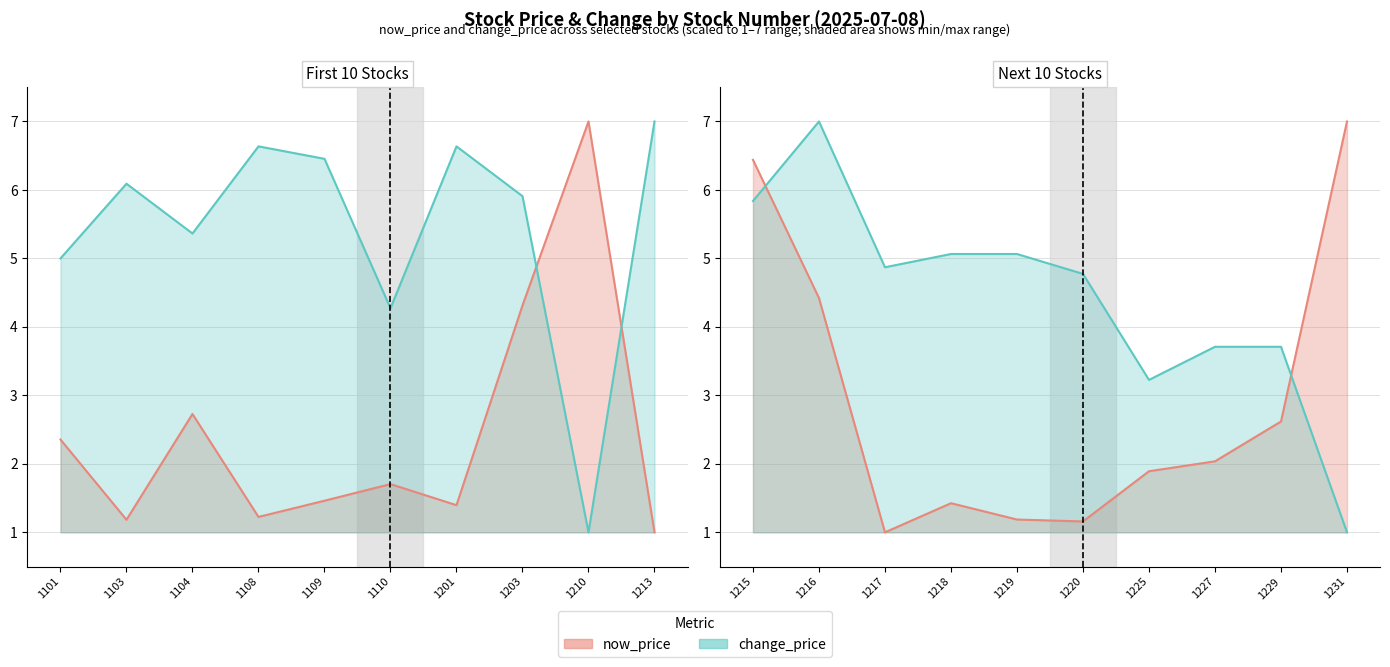

Count the number of categories in the chart.

10